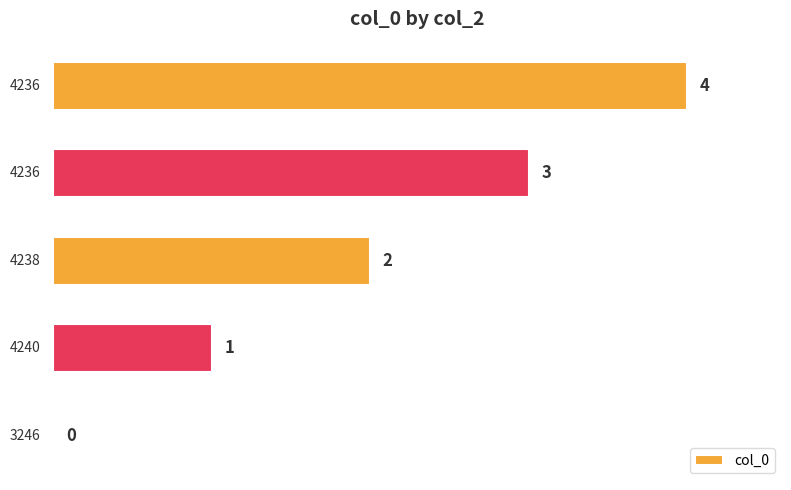

How many data points does each series have?

5